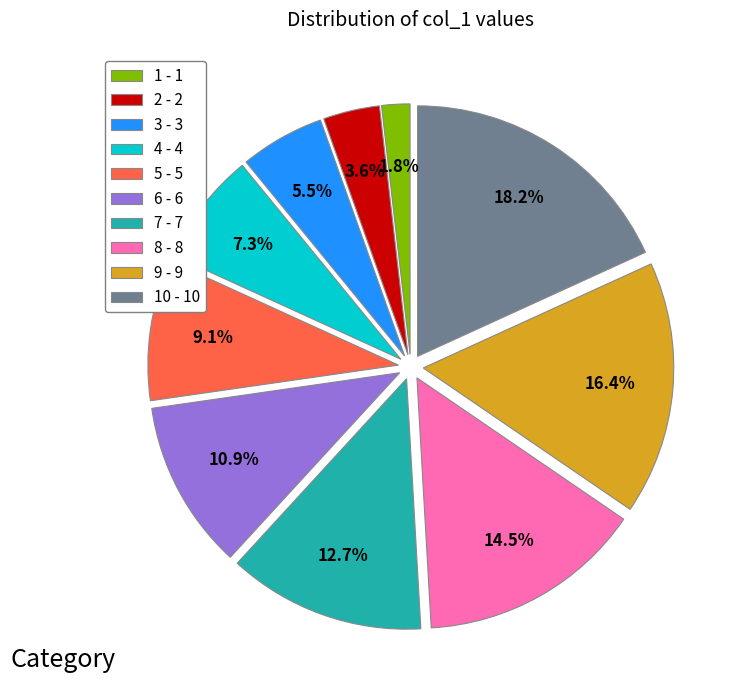

Does any single category account for the majority?

No